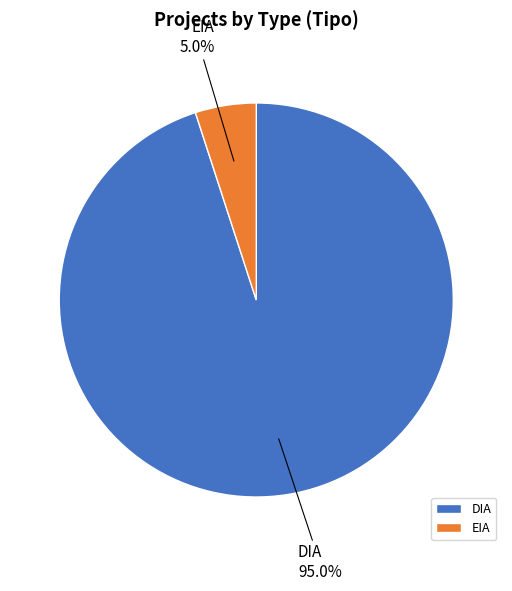

Which category has the biggest portion of the pie?

DIA